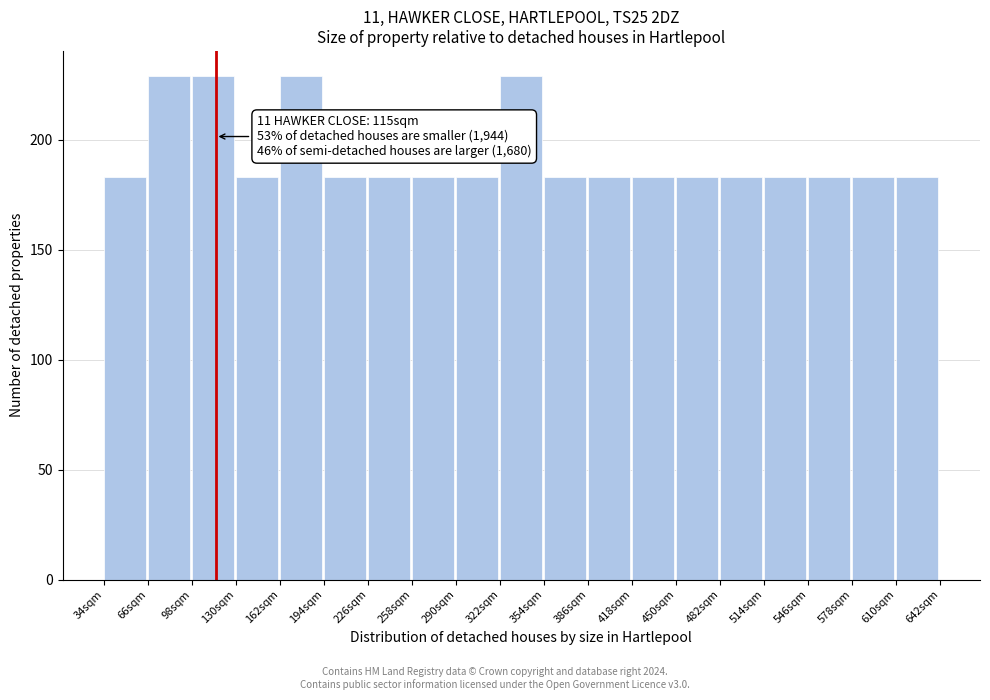

Reading left to right, transcribe all the data shown in this chart.

34sqm=183	66sqm=229	98sqm=229	130sqm=183	162sqm=229	194sqm=183	226sqm=183	258sqm=183	290sqm=183	322sqm=229	354sqm=183	386sqm=183	418sqm=183	450sqm=183	482sqm=183	514sqm=183	546sqm=183	578sqm=183	610sqm=183